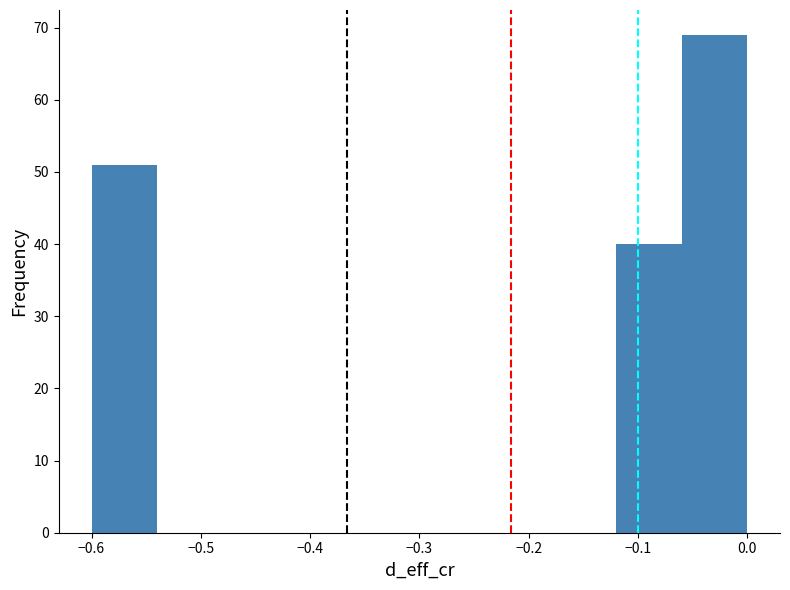

What is the height of the bar covering -0.12 to -0.06 on the x-axis? The values are not printed on the chart, so give them approximately, as read against the axis.

40